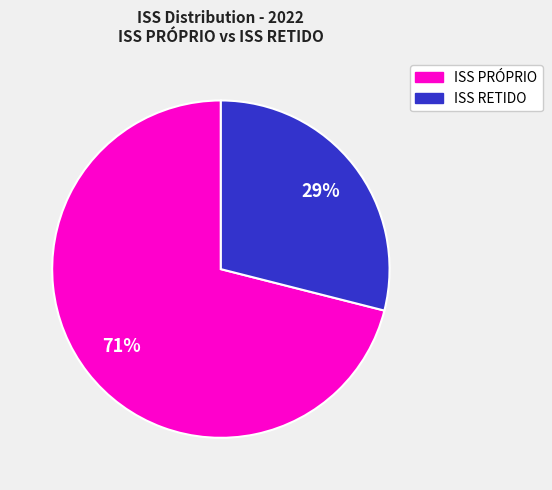

To the nearest percent, what is the difference between the largest and smallest slice percentages?

42%